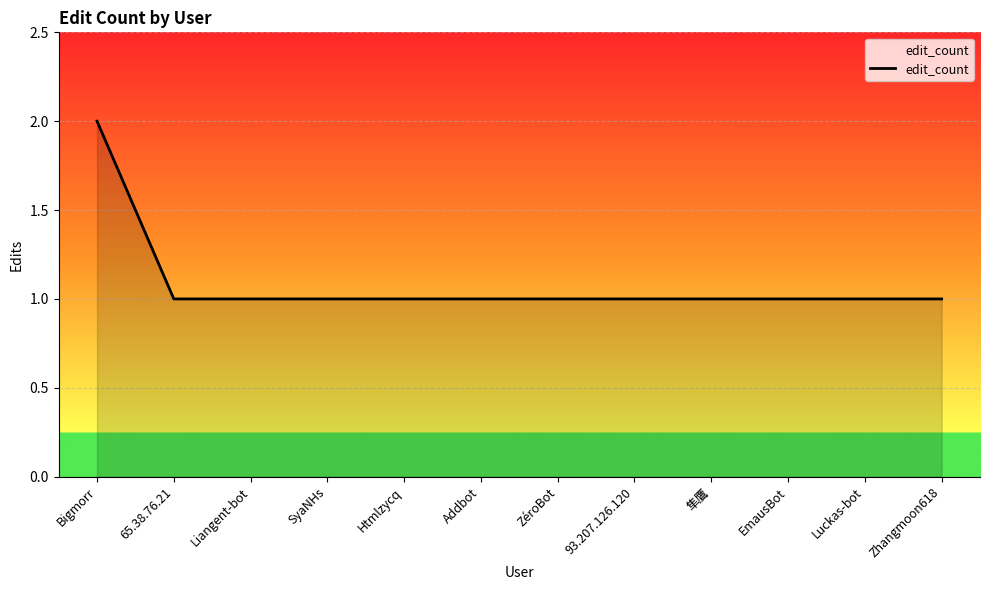

What position from the left is Htmlzycq?

5